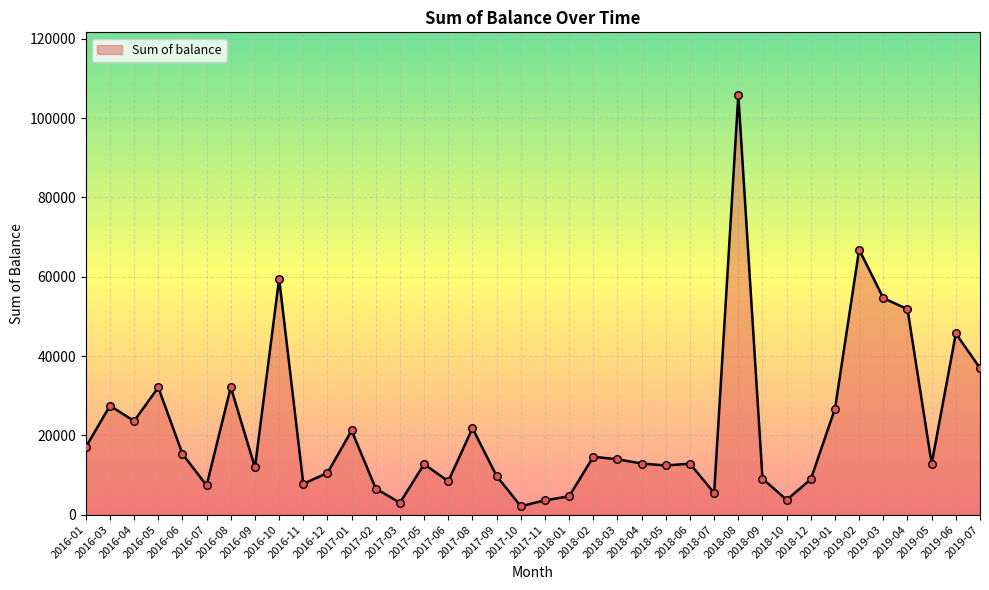

What is the change in value from 2016-12 to 2018-02?

+4093.2